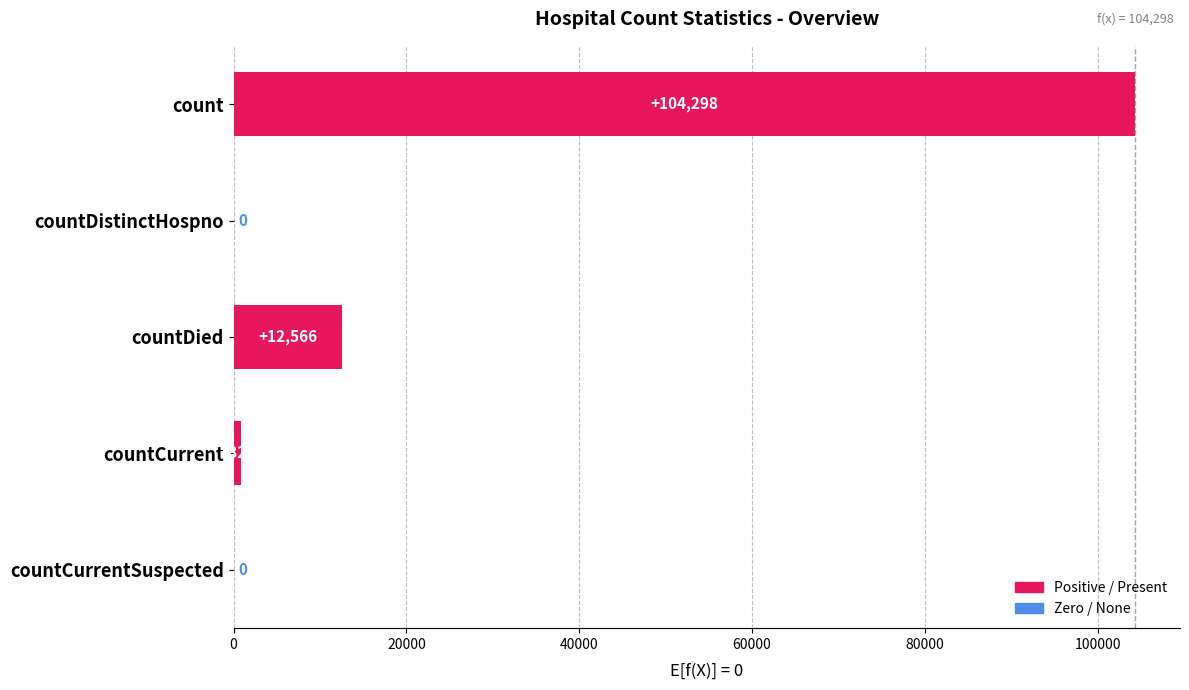

Are the bars horizontal?

Yes